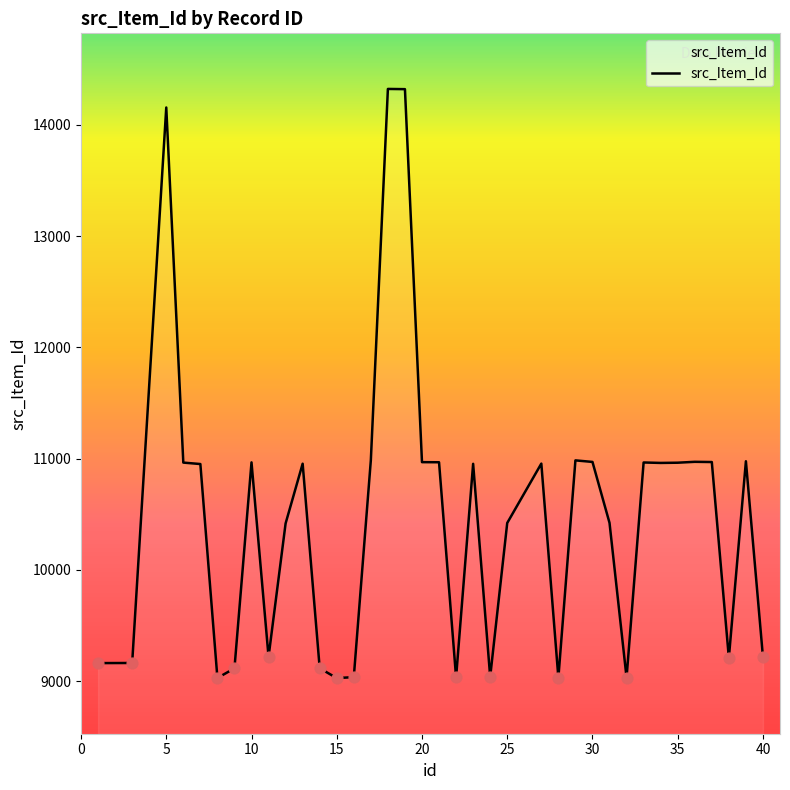

What is the greatest value displayed?

14324